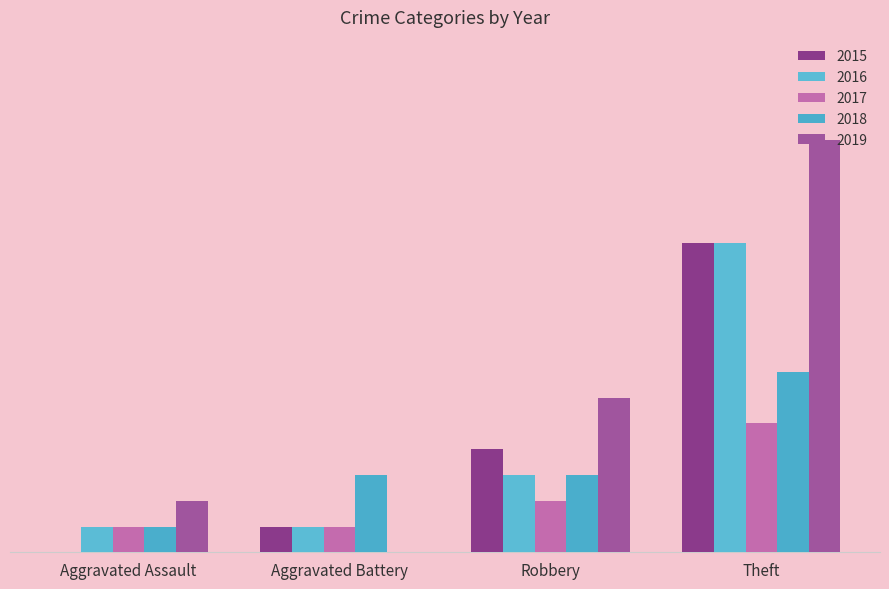

Is the value of 2015 at Theft greater than the value of 2019 at Aggravated Battery?

Yes